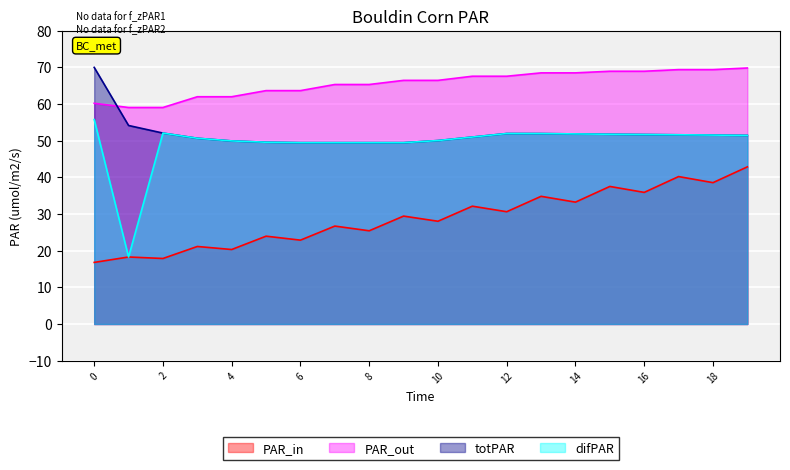

The value of PAR_out at 18 is 34.5. True or false?

False